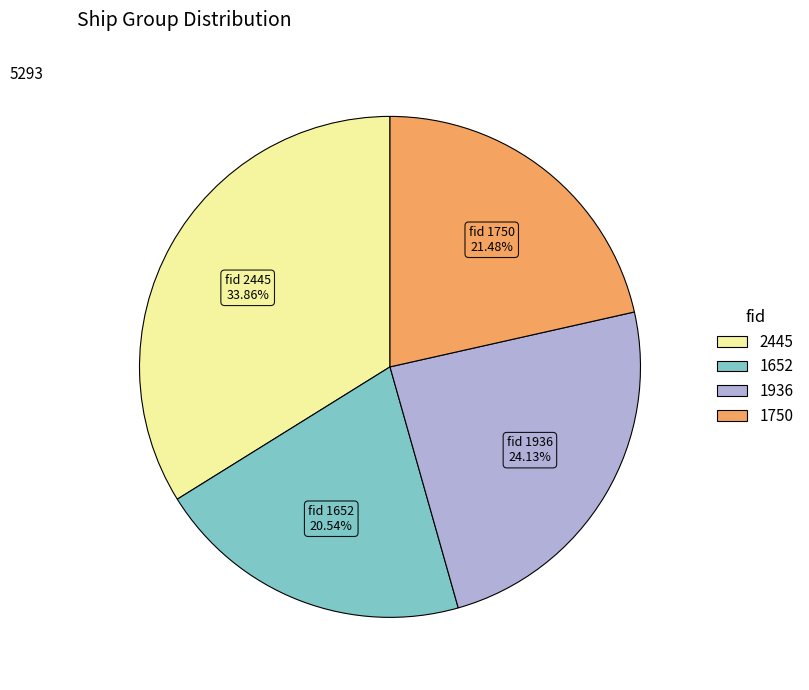

What percentage is NOT represented by 1936?

75.9%